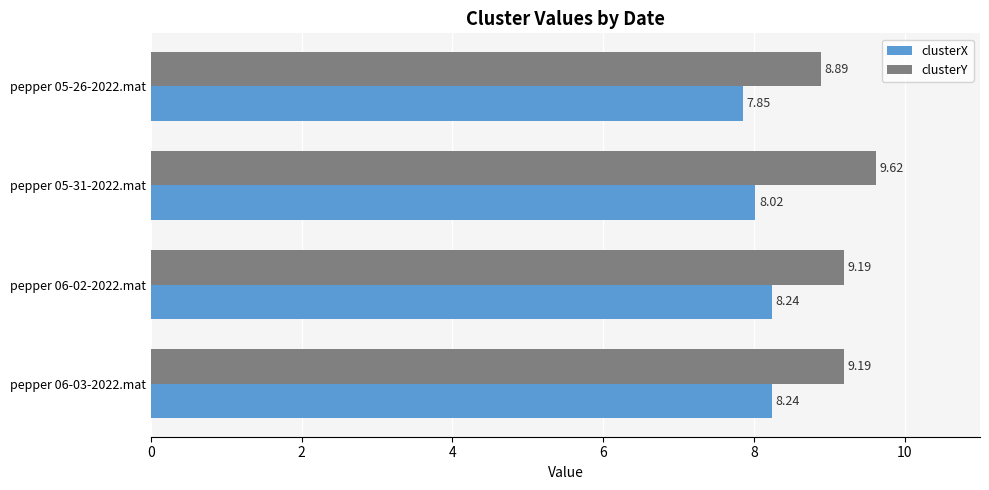

Rank the series at pepper 05-26-2022.mat from highest to lowest value.

clusterY, clusterX